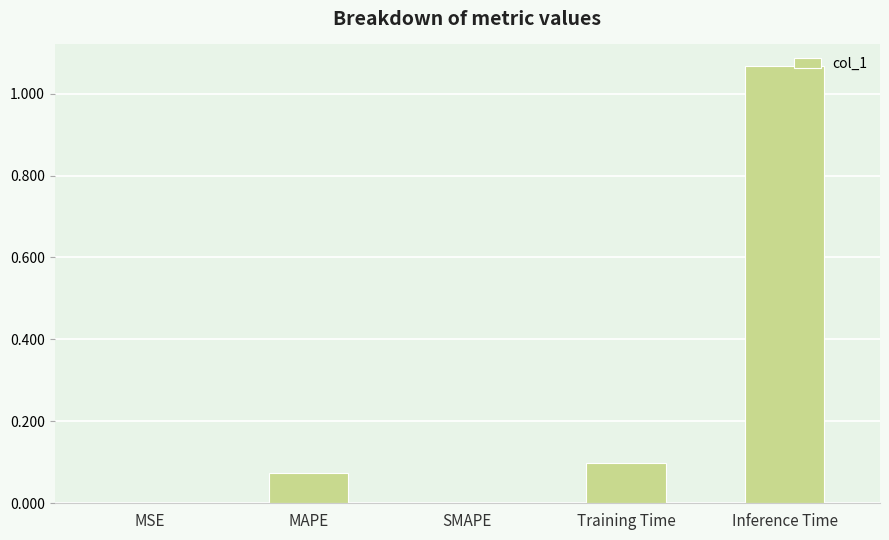

Between Inference Time and MAPE, which is larger?

Inference Time